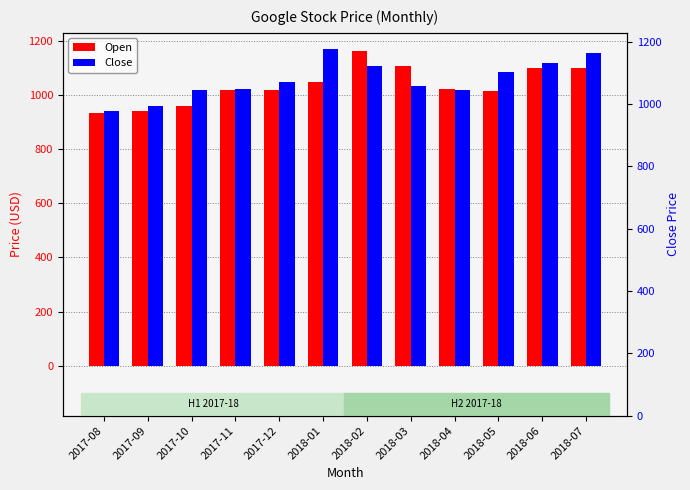

What is the difference between the maximum and minimum values in the Open series?

230.2